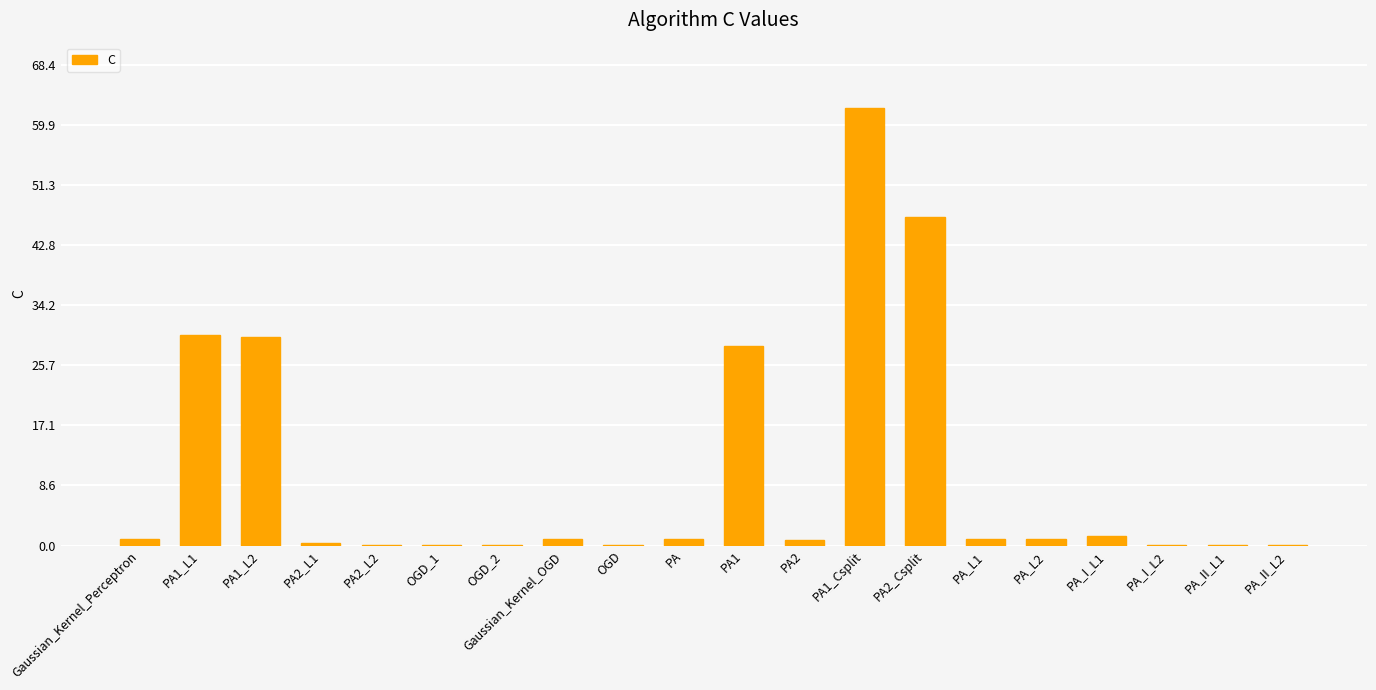

The value at PA2_Csplit is 46.7. True or false?

True